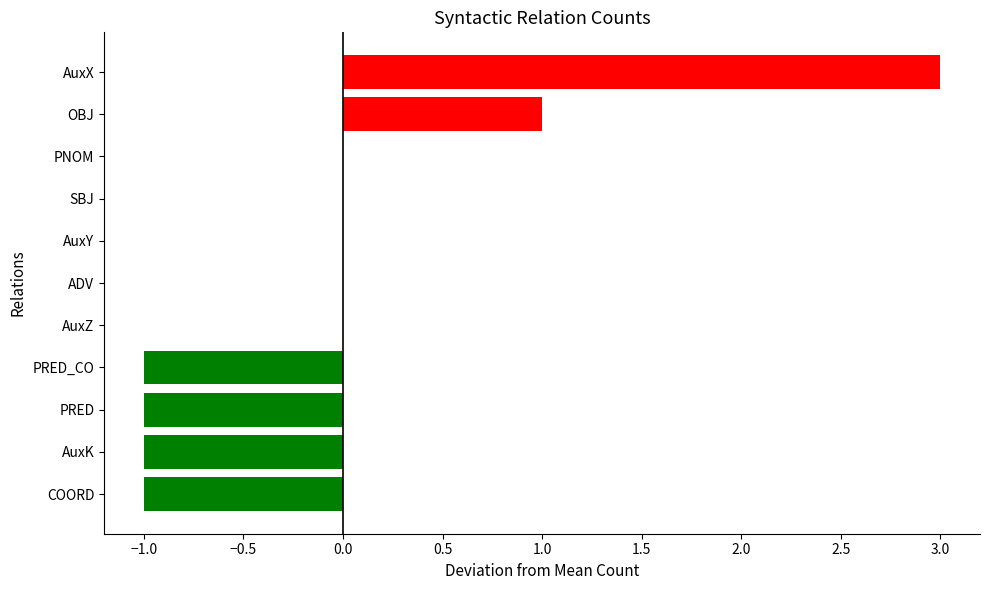

Reading bottom to top, transcribe all the data shown in this chart.

COORD=-1	AuxK=-1	PRED=-1	PRED_CO=-1	AuxZ=0	ADV=0	AuxY=0	SBJ=0	PNOM=0	OBJ=1	AuxX=3